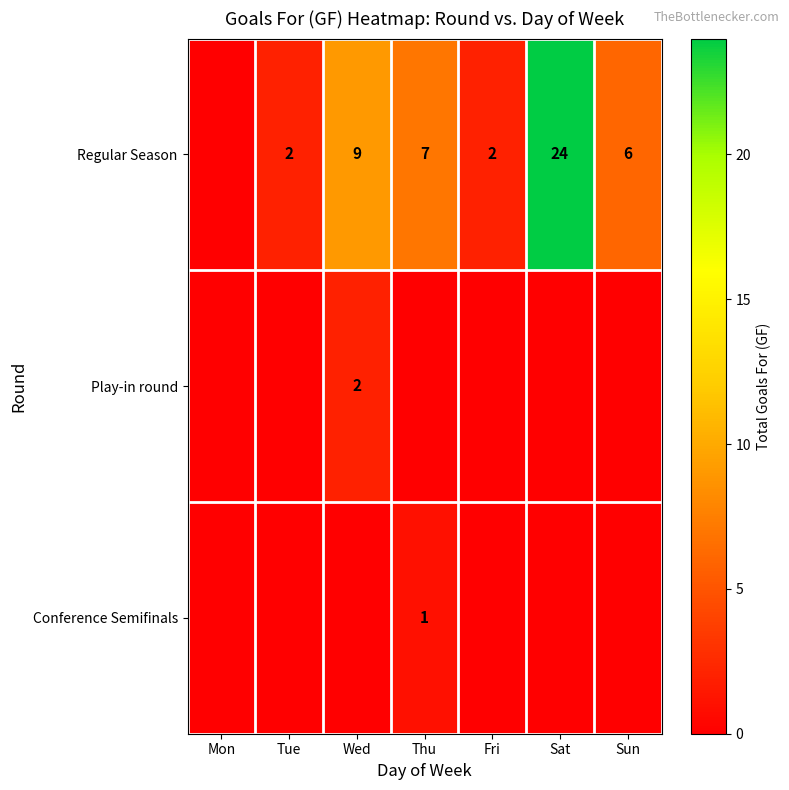

What is the sum of the Regular Season values at Thu and Fri?

9